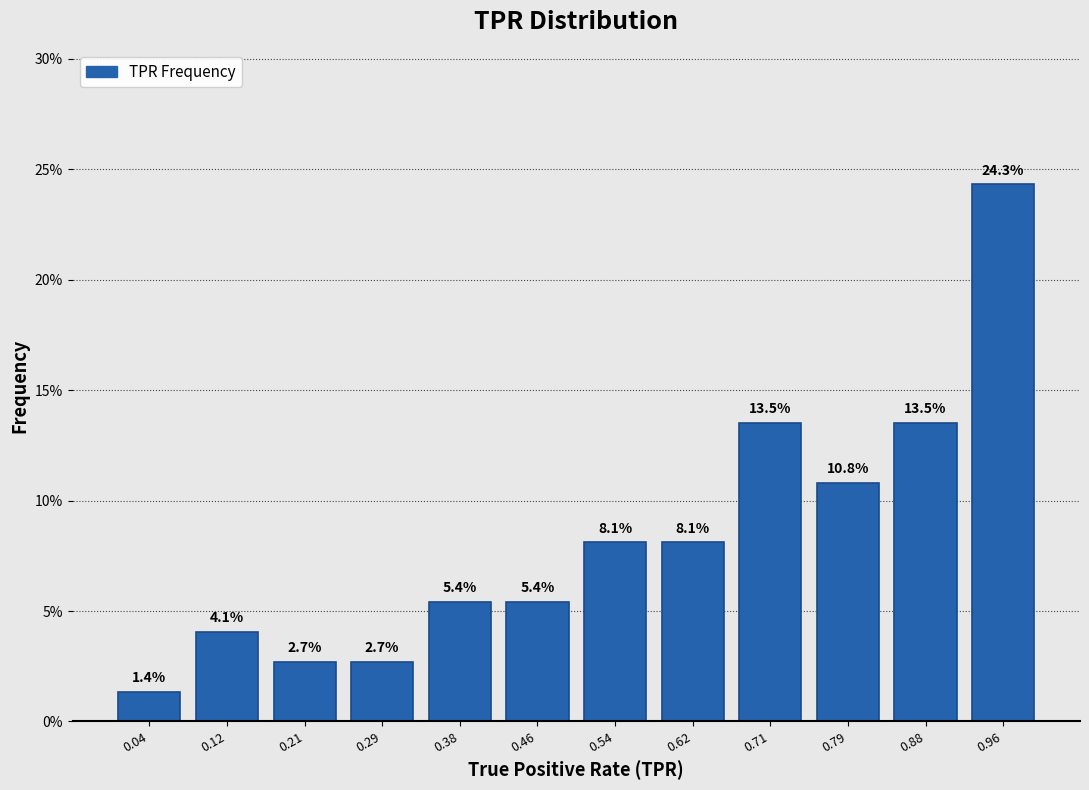

What is the height of the bar covering 0.33 to 0.42 on the x-axis? The bar edges are not printed on the chart, so give them approximately, as read against the axis.

5.4